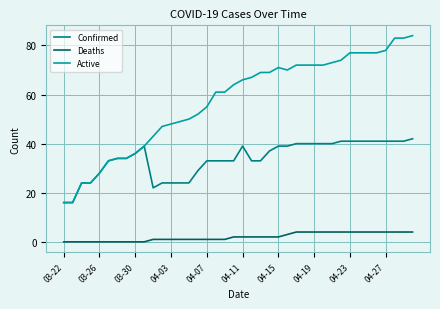

What is the maximum value for Active?

84